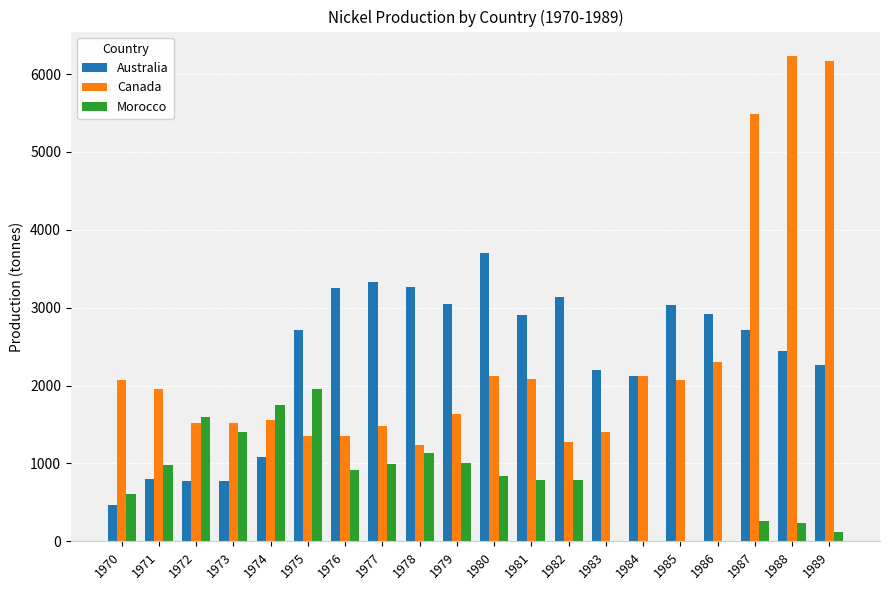

At which label does Morocco first exceed 838?

1971